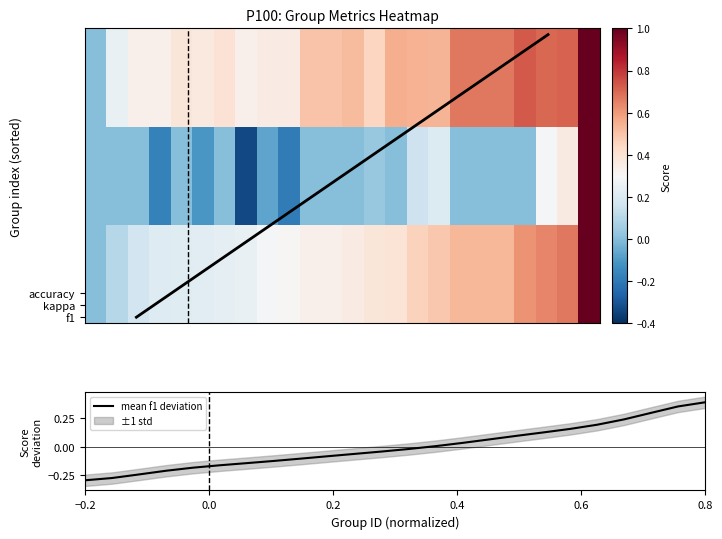

Which category has the lowest value in the mean f1 deviation series?

−0.2